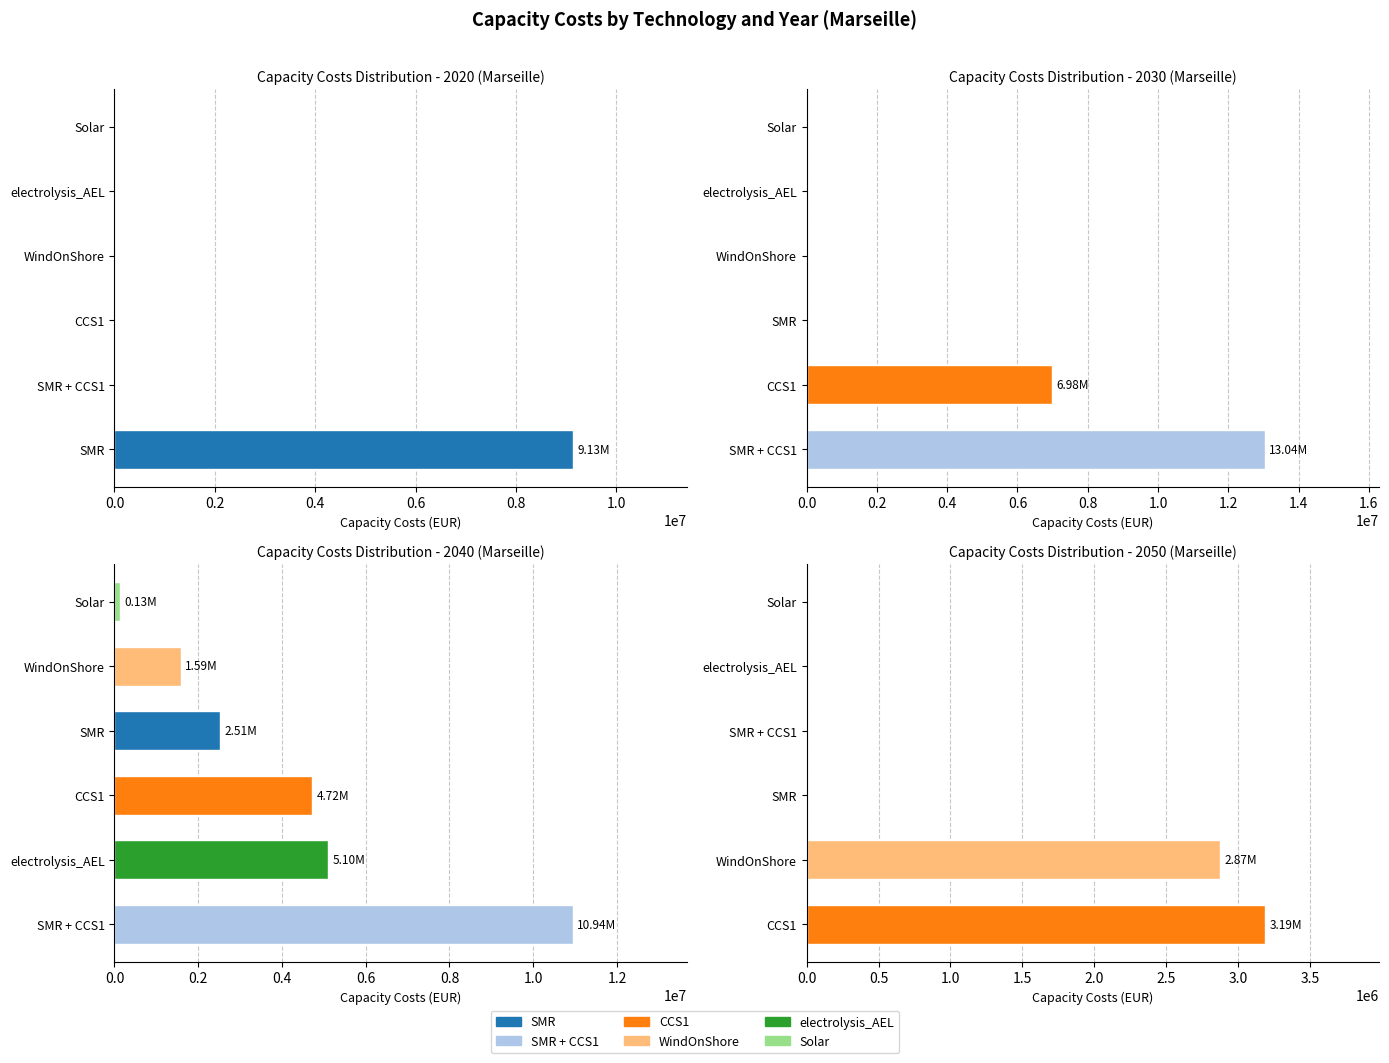

What are all the series names shown in the legend?

SMR, SMR + CCS1, CCS1, WindOnShore, electrolysis_AEL, Solar